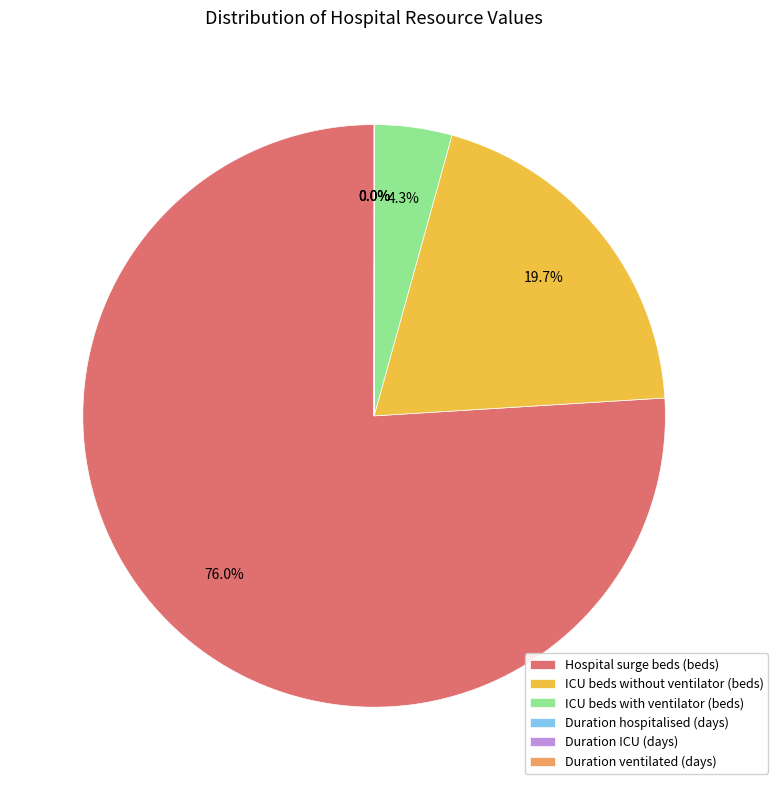

To the nearest percent, what is the difference between the ICU beds with ventilator (beds) and ICU beds without ventilator (beds) slice percentages?

15%